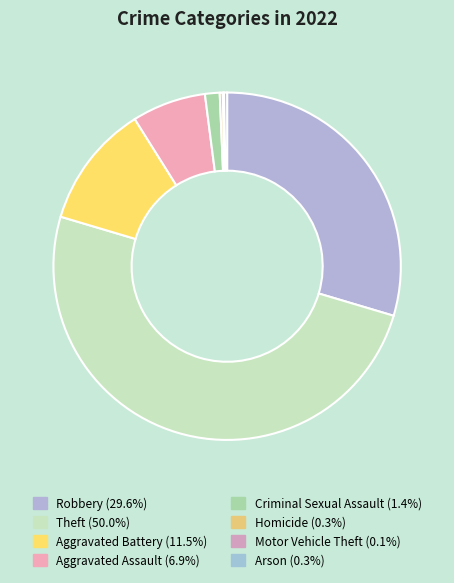

Is it true that Motor Vehicle Theft is 0% of the pie?

True